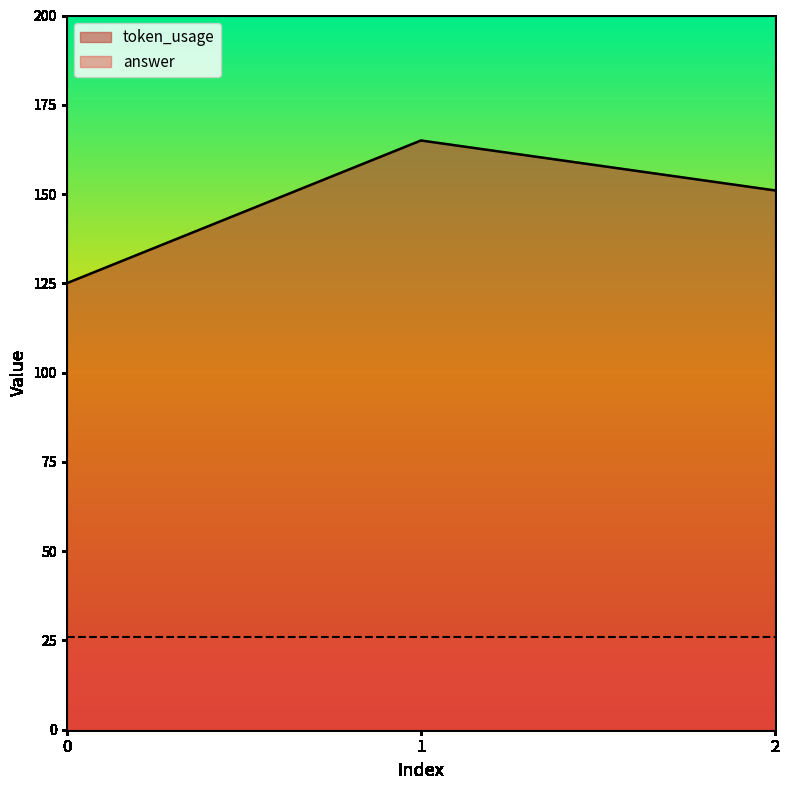

Reading left to right, list all the values displayed in this chart.

0=125	1=165	2=151